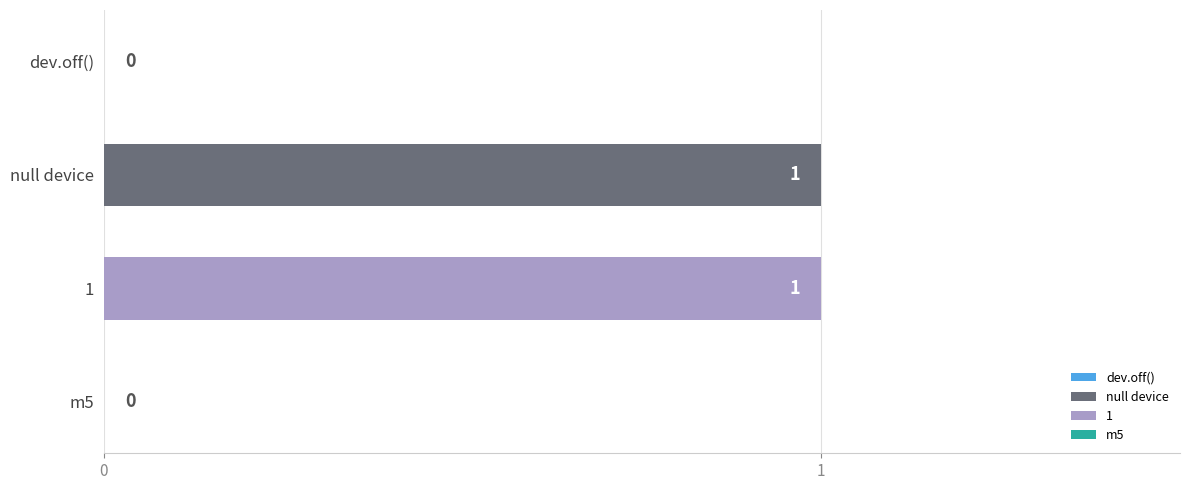

True or false: the data shows 1 at m5.

False